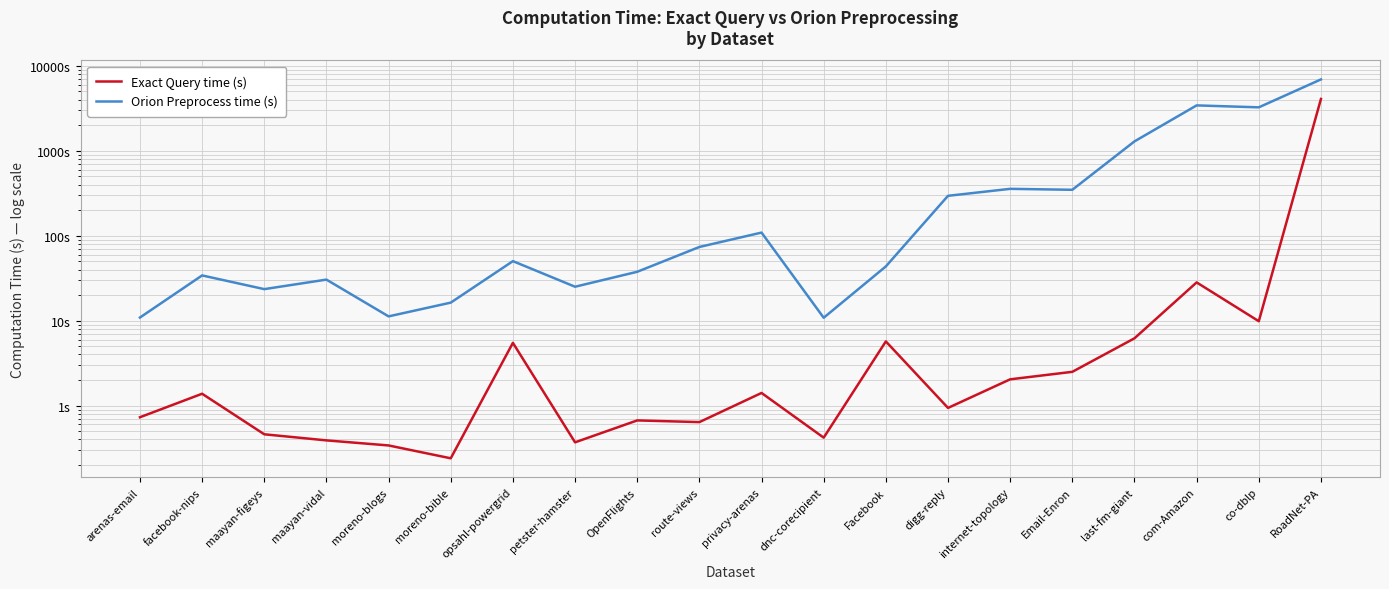

Where is the first local maximum for Orion Preprocess time (s)?

facebook-nips